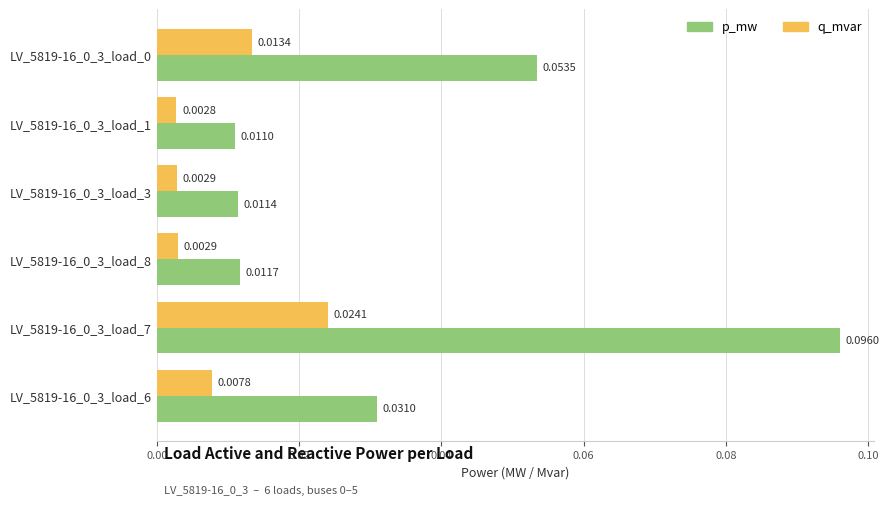

How many data points does each series have?

6